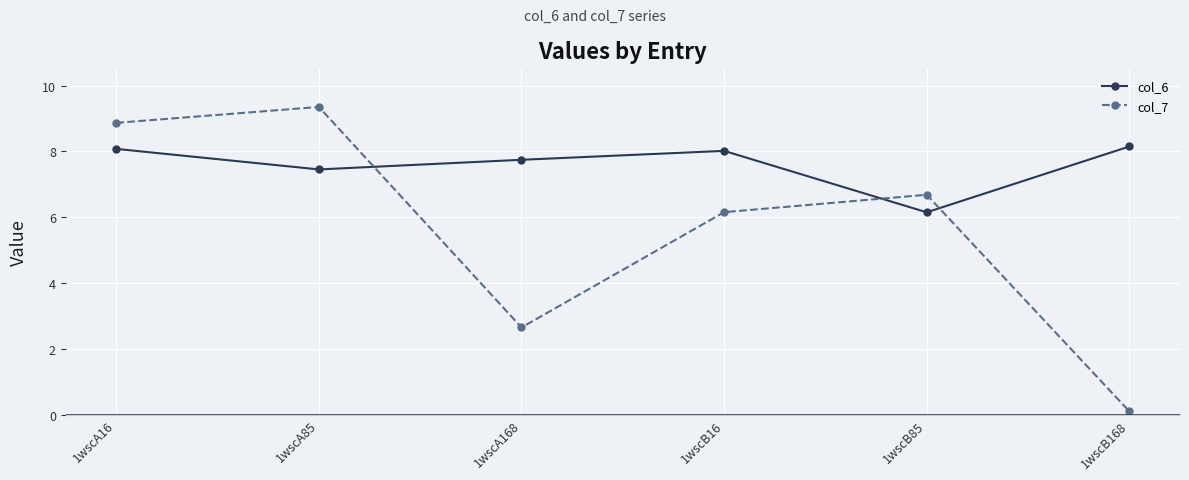

What is the value of the col_7 point at the 1st from the left?

8.9